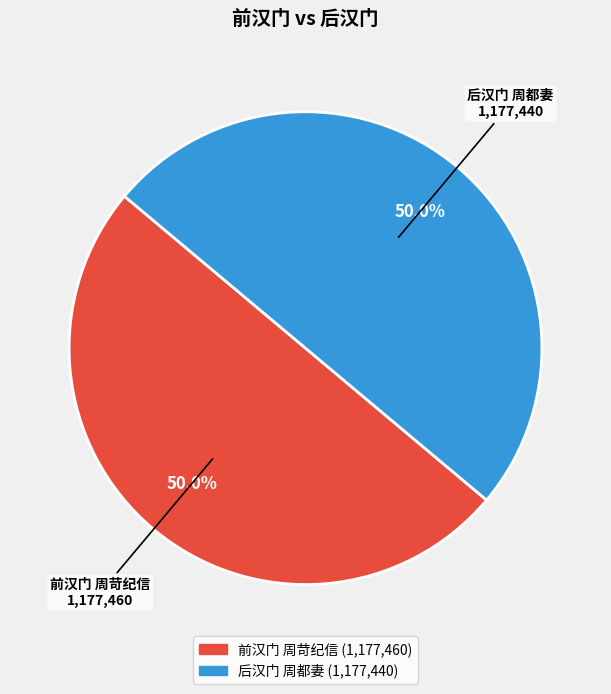

Is it true that 后汉门 周都妻 is 41% of the pie?

False